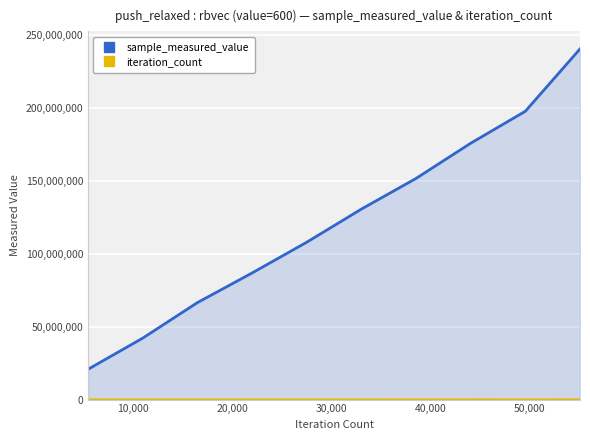

What are all the series names shown in the legend?

sample_measured_value, iteration_count